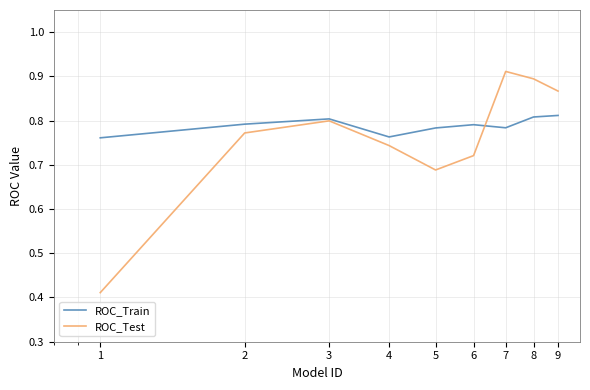

List the series in order of their peak value, lowest first.

ROC_Train, ROC_Test